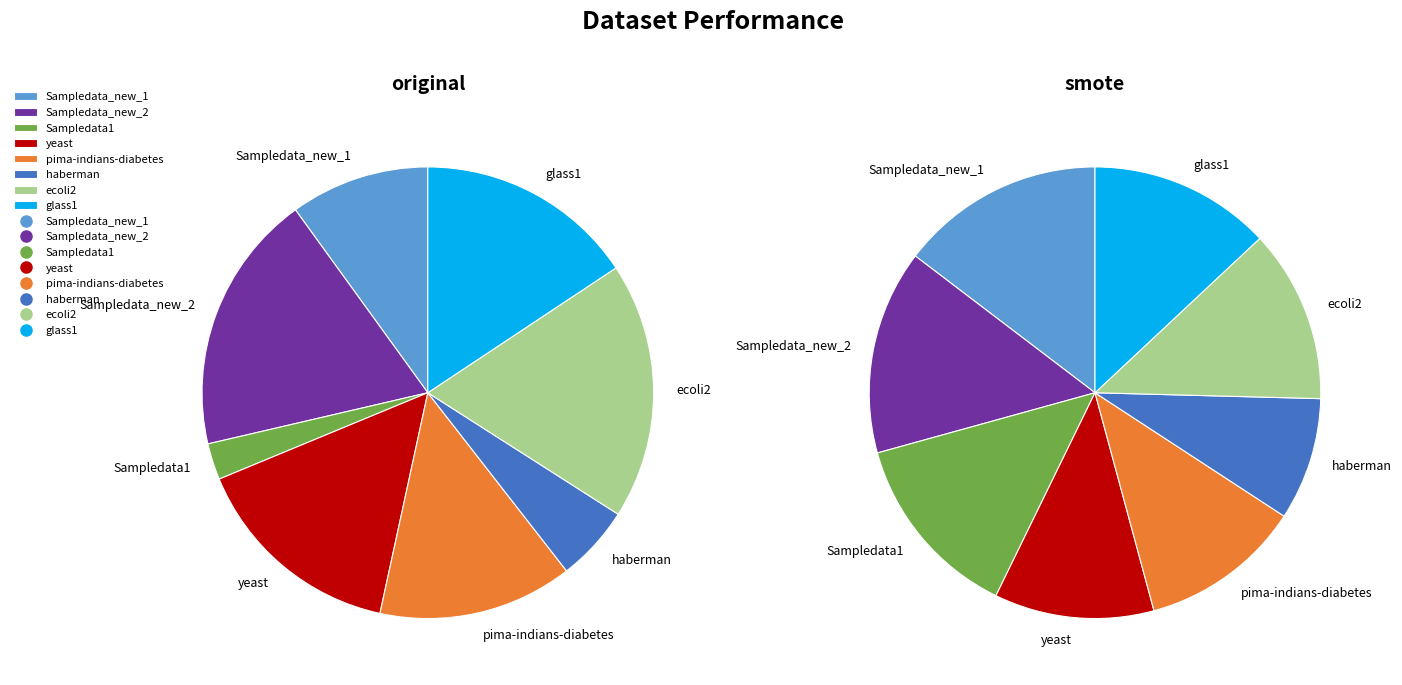

Which category has the smallest portion of the pie?

Sampledata1